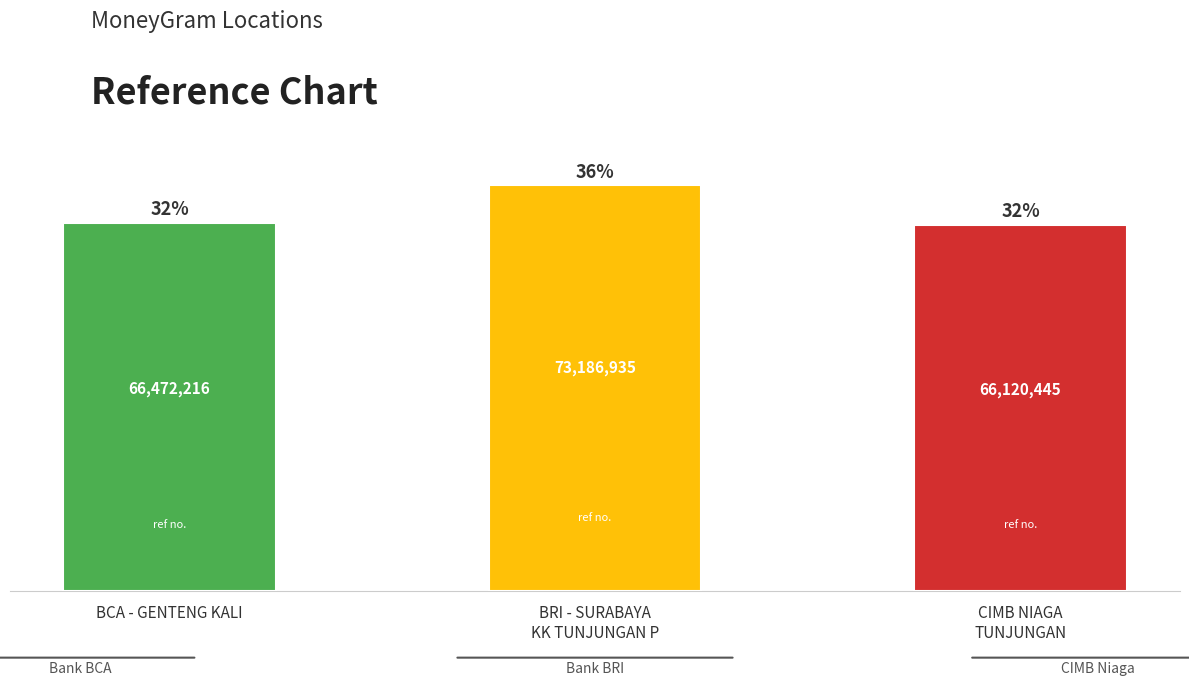

What is the label of the 3rd bar from the left?

CIMB NIAGA
TUNJUNGAN